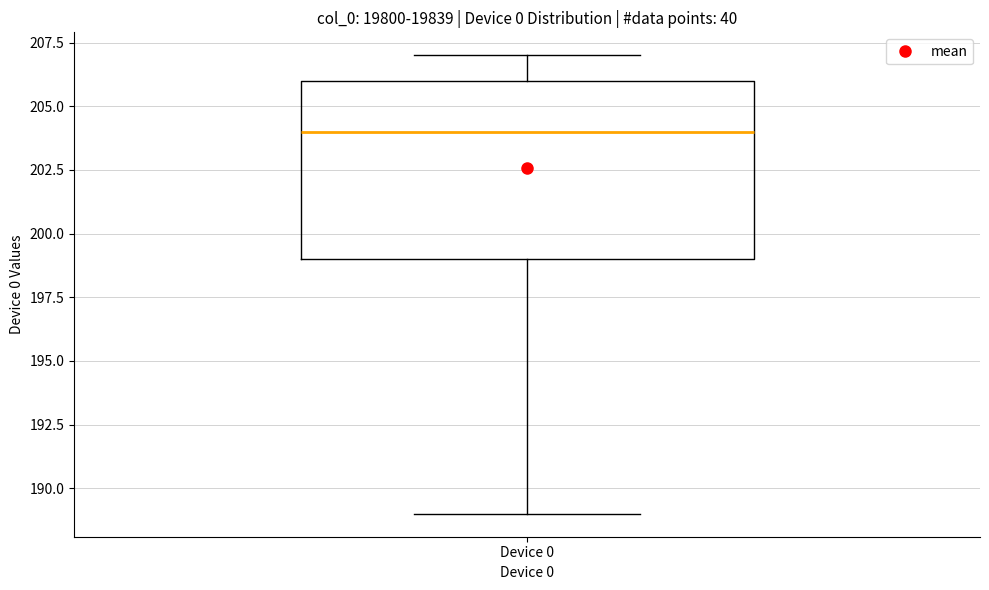

Where does the upper whisker of the box for Device 0 end on the y-axis? The values are not printed on the chart, so give them approximately, as read against the axis.

207